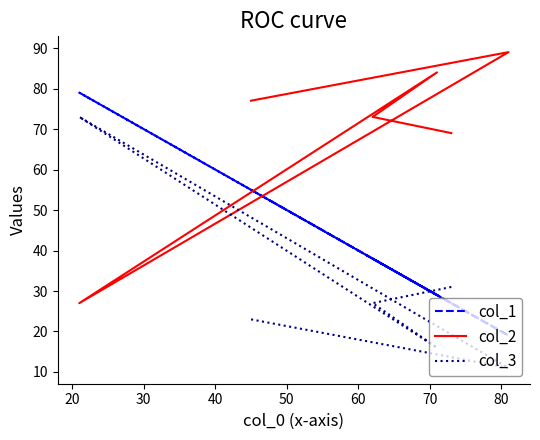

The value of col_3 at 60 is 34. True or false?

False